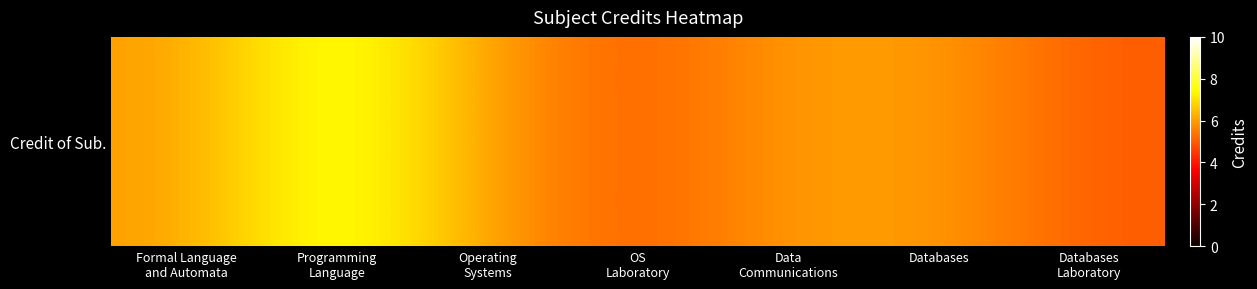

What value does the data have at Operating
Systems?

6